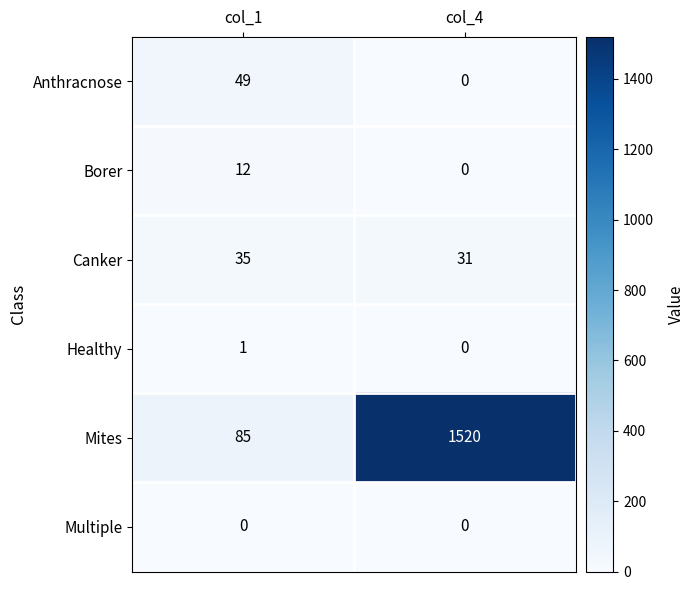

What is the spread (max minus min) of values at col_1?

85